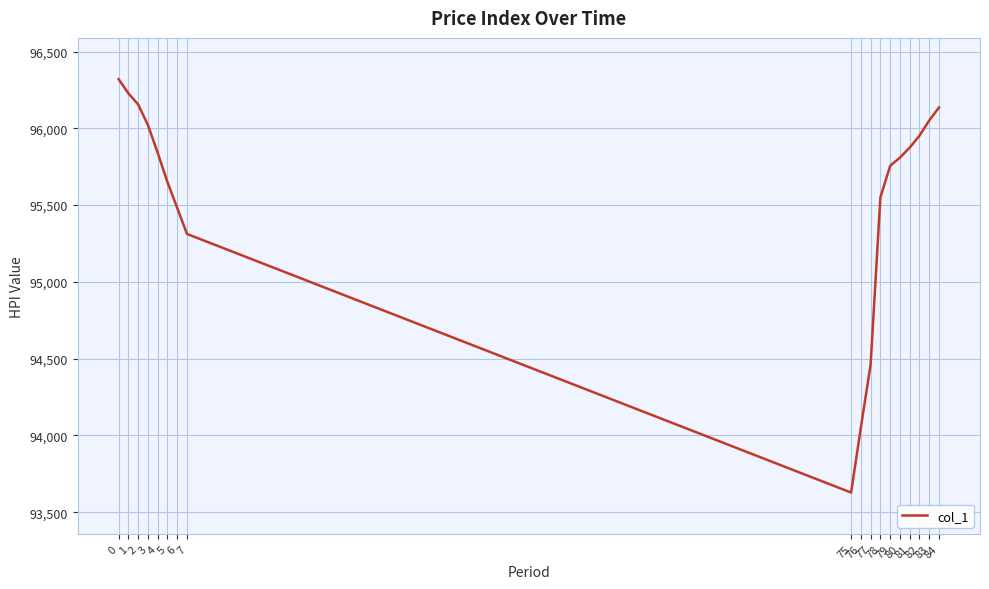

What is the difference between the values at 2 and 4?

315.5